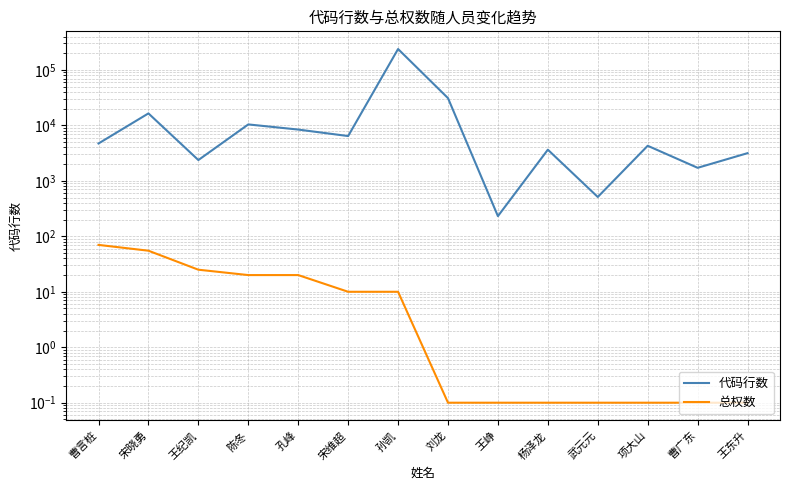

What is the total value across all series at 孔峰?

8427.0